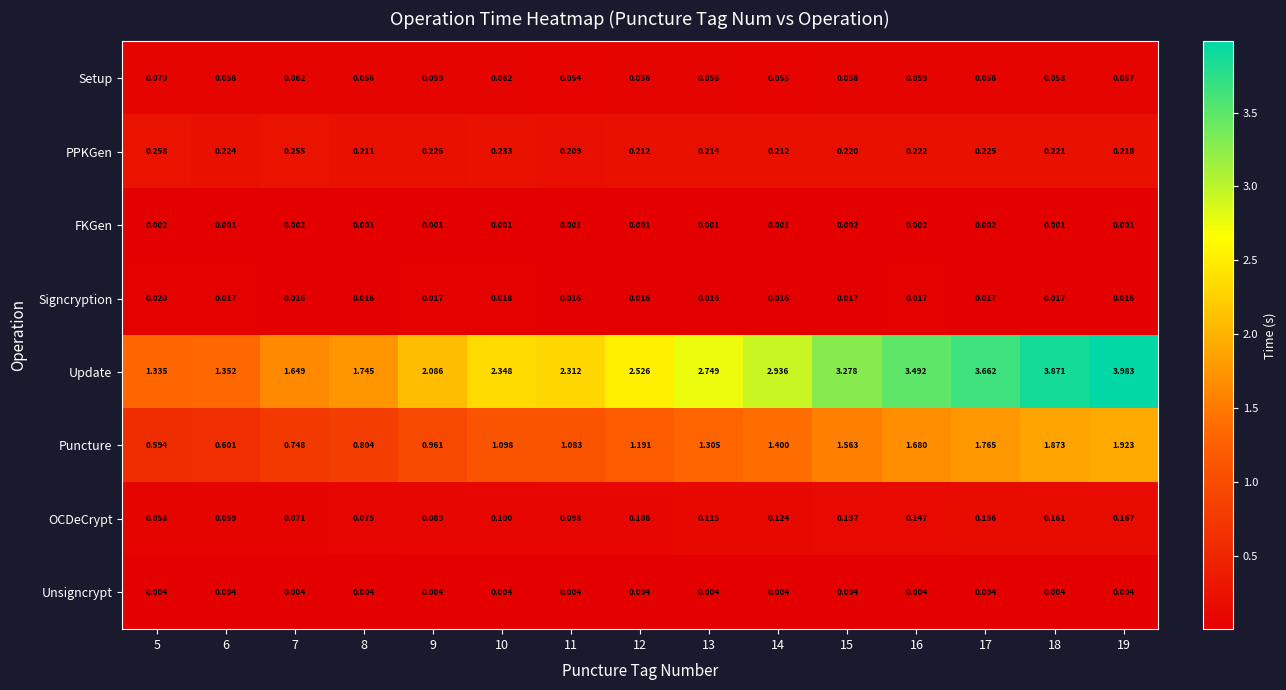

Which series changed the most between 7 and 13?

Update